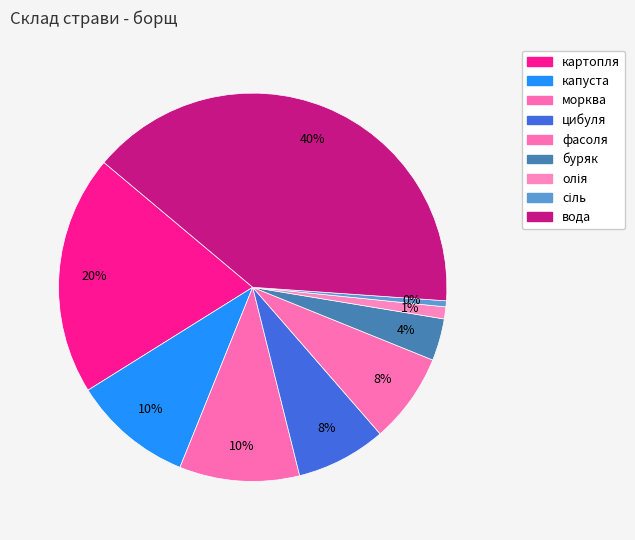

Combined, do сіль and цибуля account for over 50%?

No